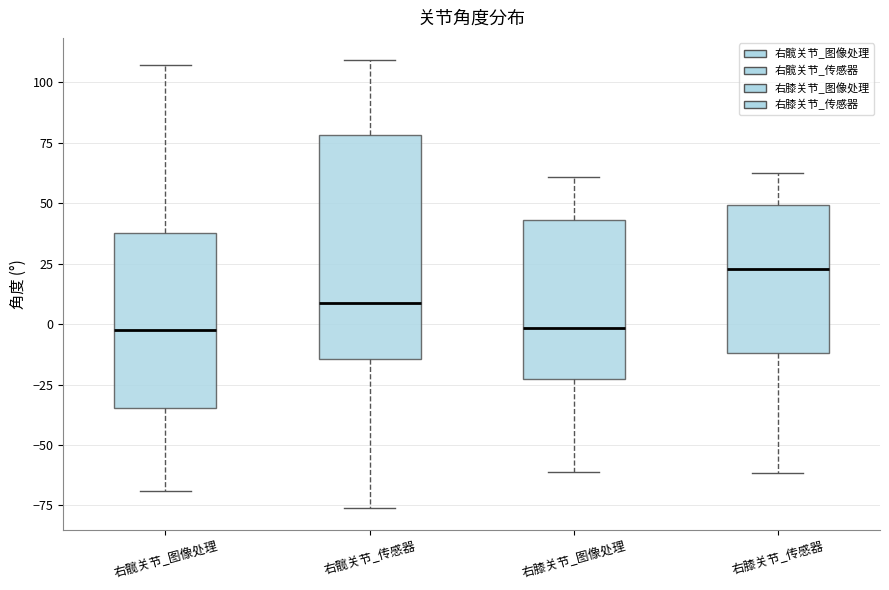

Reading left to right, transcribe this box plot: for each box, give where its median line is, the range the box spans, and where its two whiskers end, as read against the y-axis. The values are not printed on the chart, so give them approximately, as read against the axis.

右髋关节_图像处理: median 0, box -35 to 40, whiskers -70 to 105
右髋关节_传感器: median 10, box -15 to 80, whiskers -75 to 110
右膝关节_图像处理: median 0, box -25 to 45, whiskers -60 to 60
右膝关节_传感器: median 25, box -10 to 50, whiskers -60 to 60